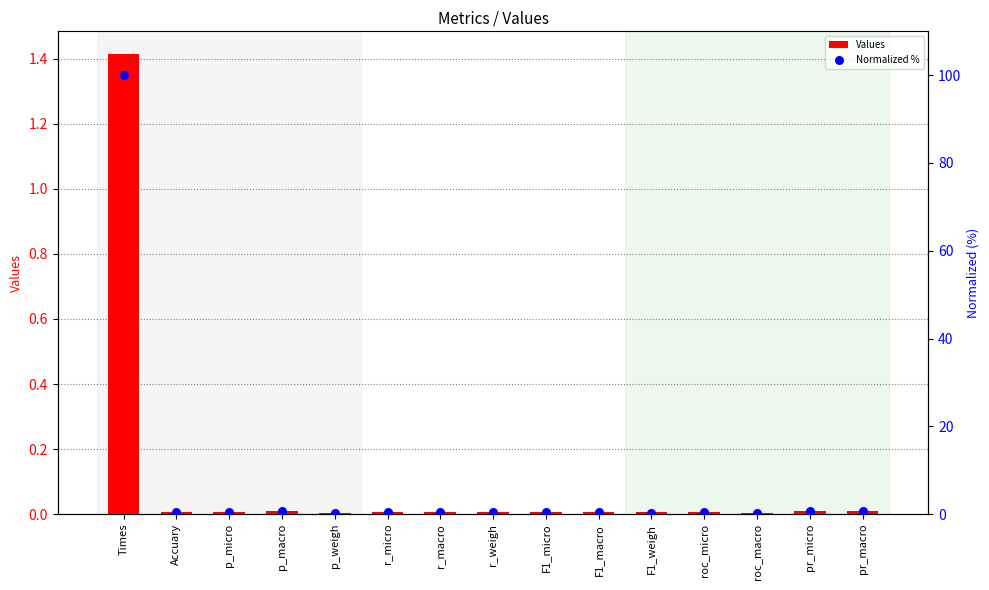

What is the total value across all series at p_micro?

0.4